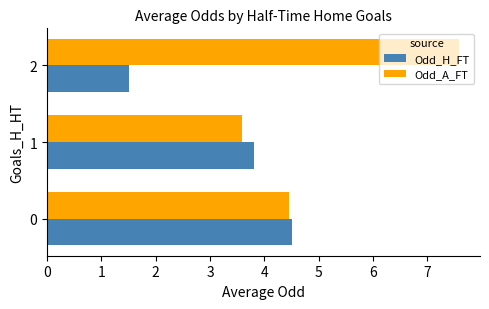

Count the number of data series in this chart.

2